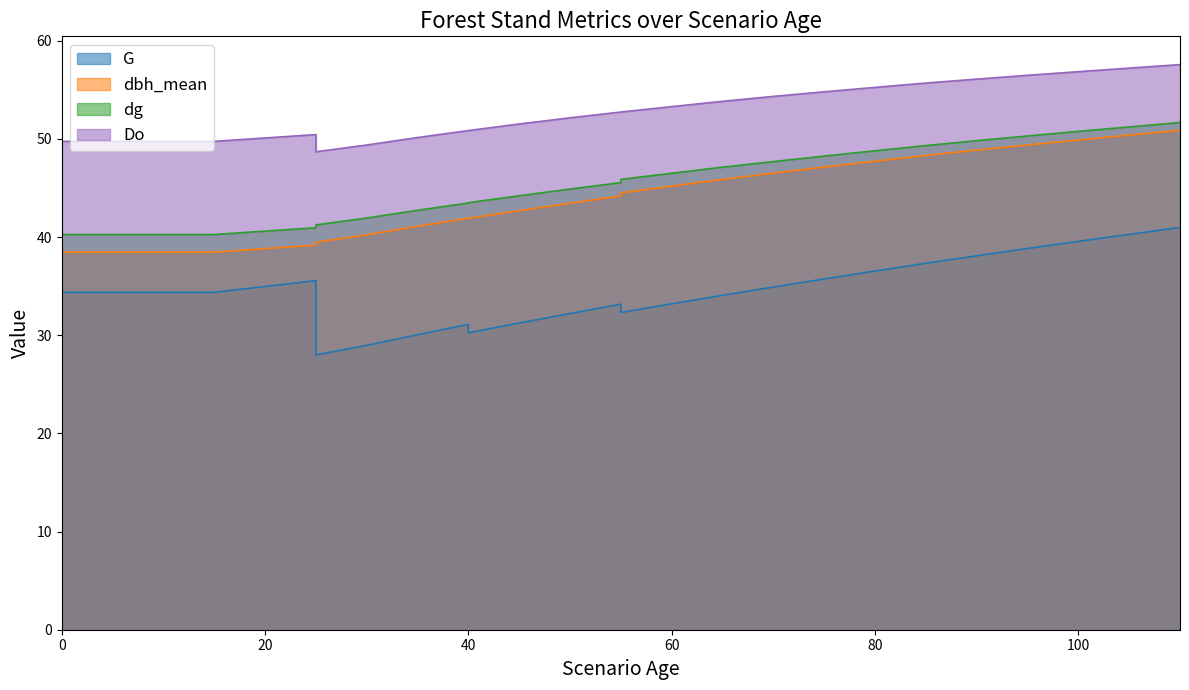

Which series has the largest total across all categories?

Do